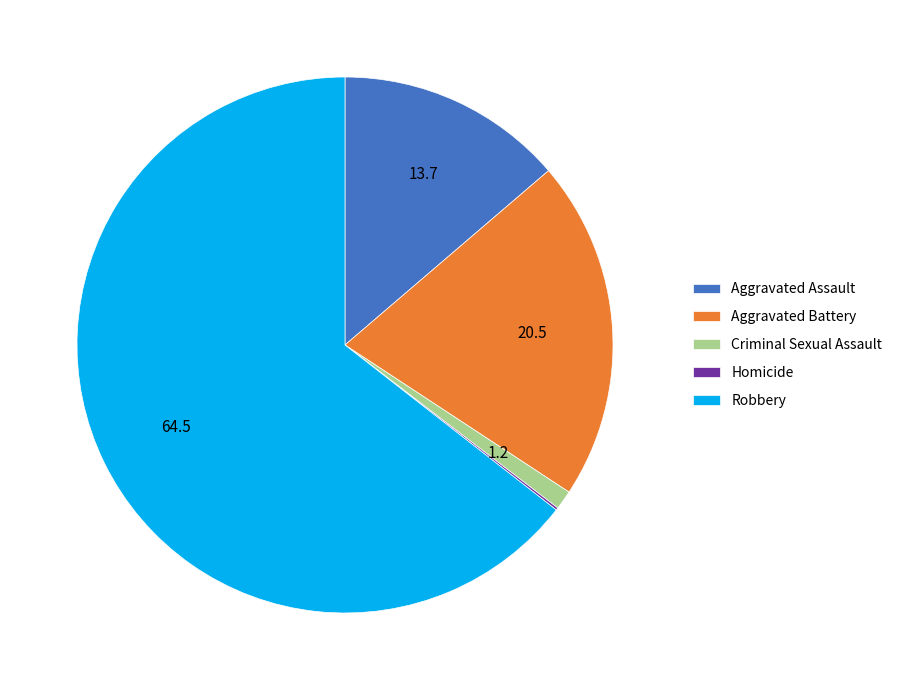

Which has a higher value, Aggravated Battery or Robbery?

Robbery